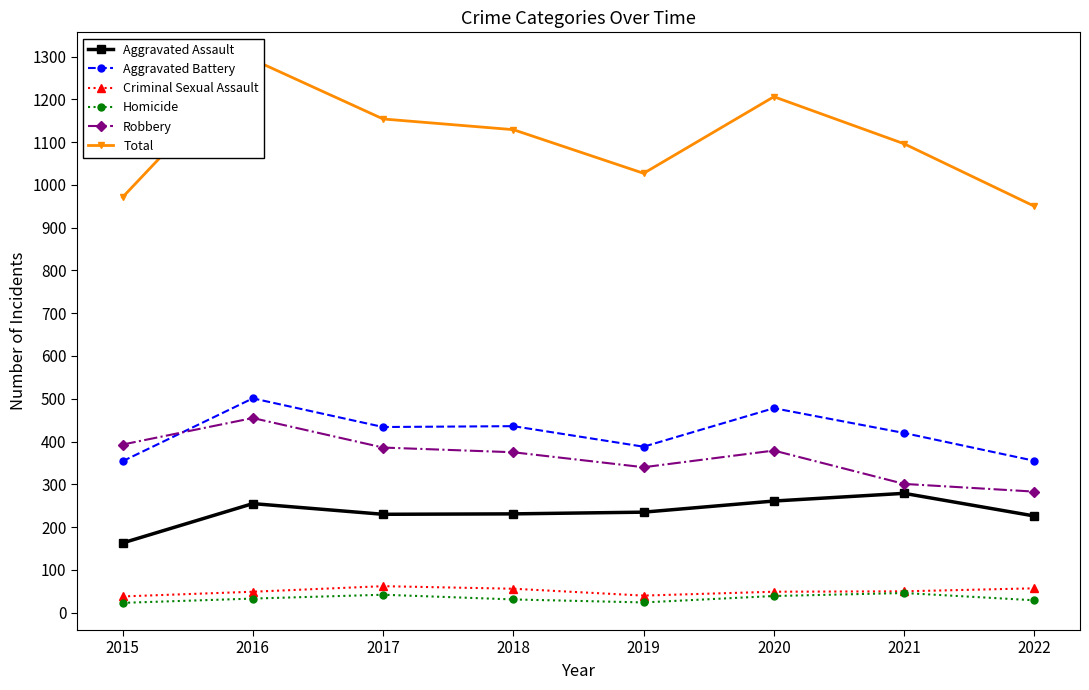

Between 2019 and 2016, which is larger?

2016